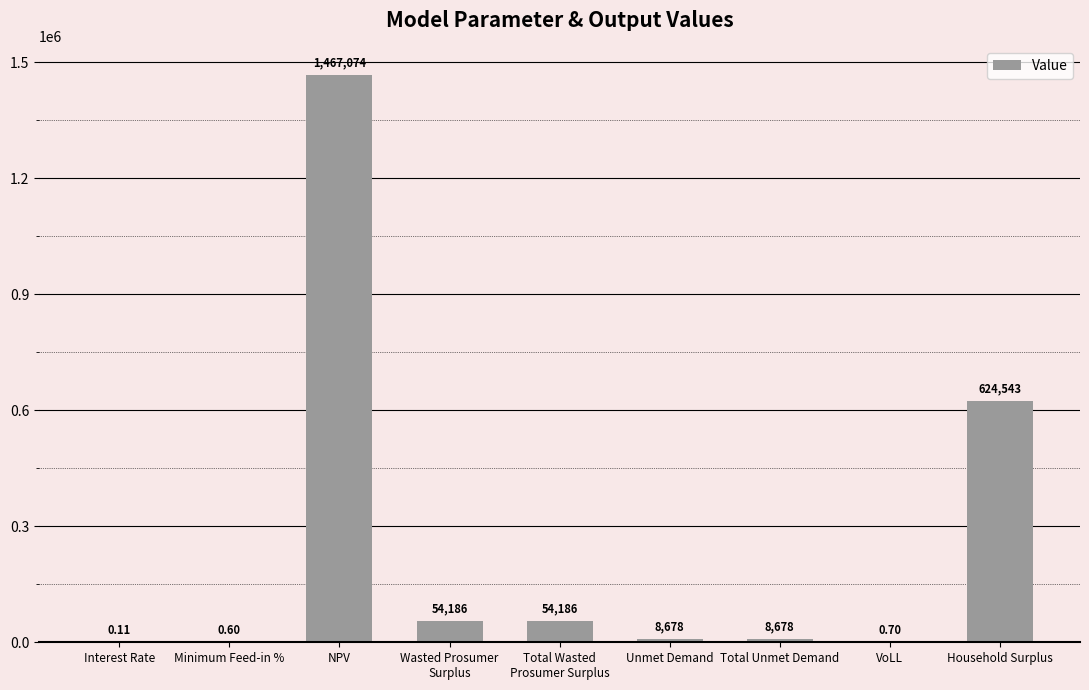

What is the change in value from Unmet Demand to VoLL?

-8676.9